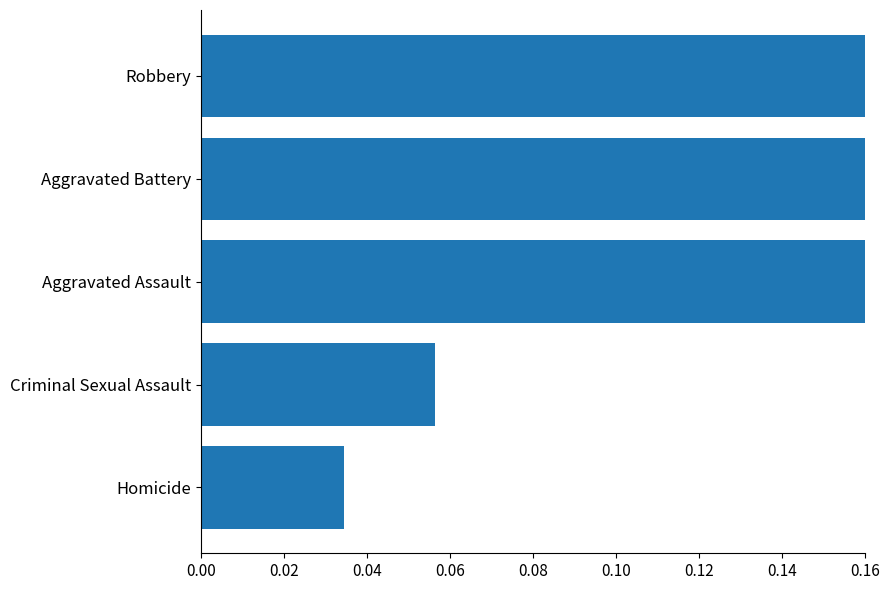

How many bars are there in total?

5